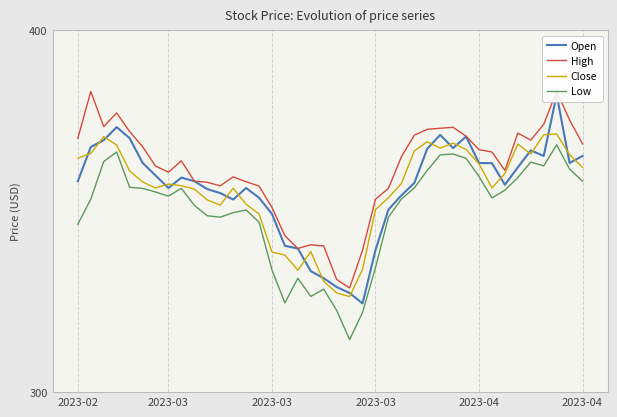

Which series has the largest total across all categories?

High